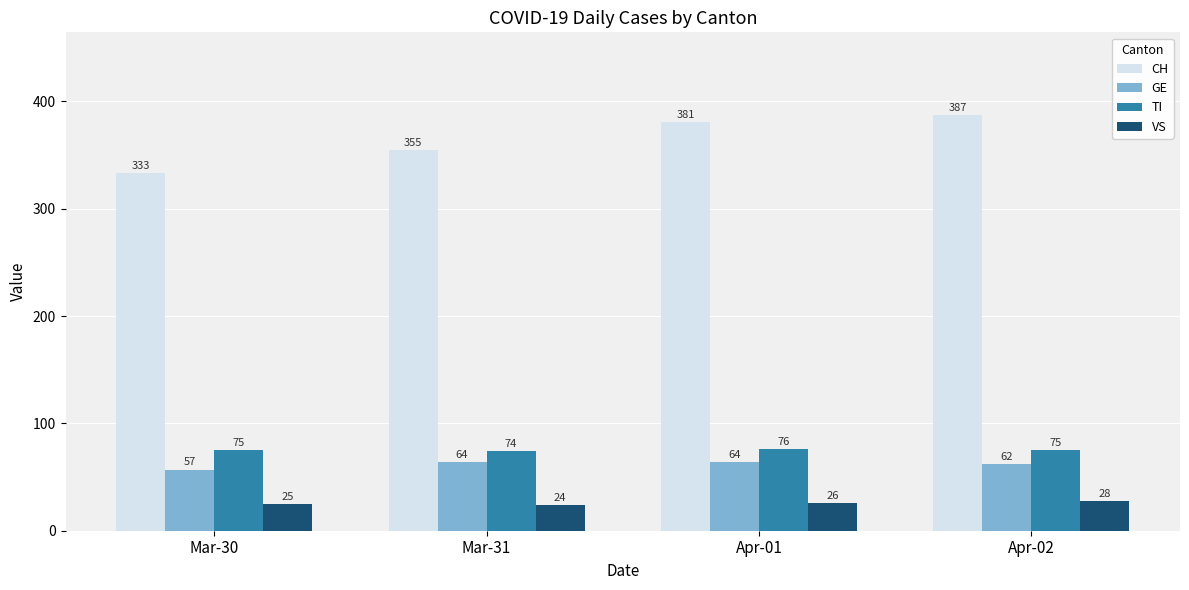

At how many categories does at least one series exceed 267?

4